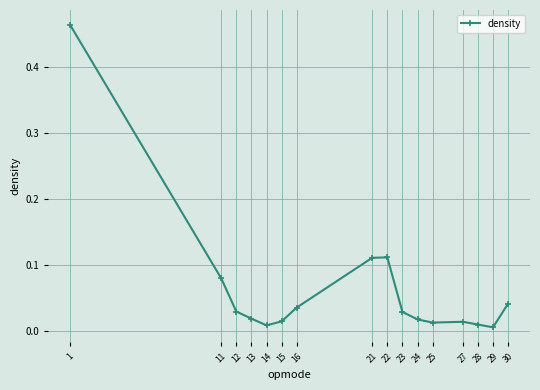

Between 12 and 11, which is larger?

11